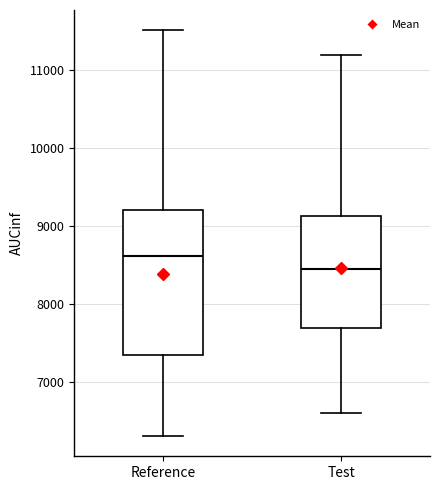

Reading left to right, transcribe this box plot: for each box, give where its median line is, the range the box spans, and where its two whiskers end, as read against the y-axis. The values are not printed on the chart, so give them approximately, as read against the axis.

Reference: median 8600, box 7300 to 9200, whiskers 6300 to 11500
Test: median 8500, box 7700 to 9100, whiskers 6600 to 11200